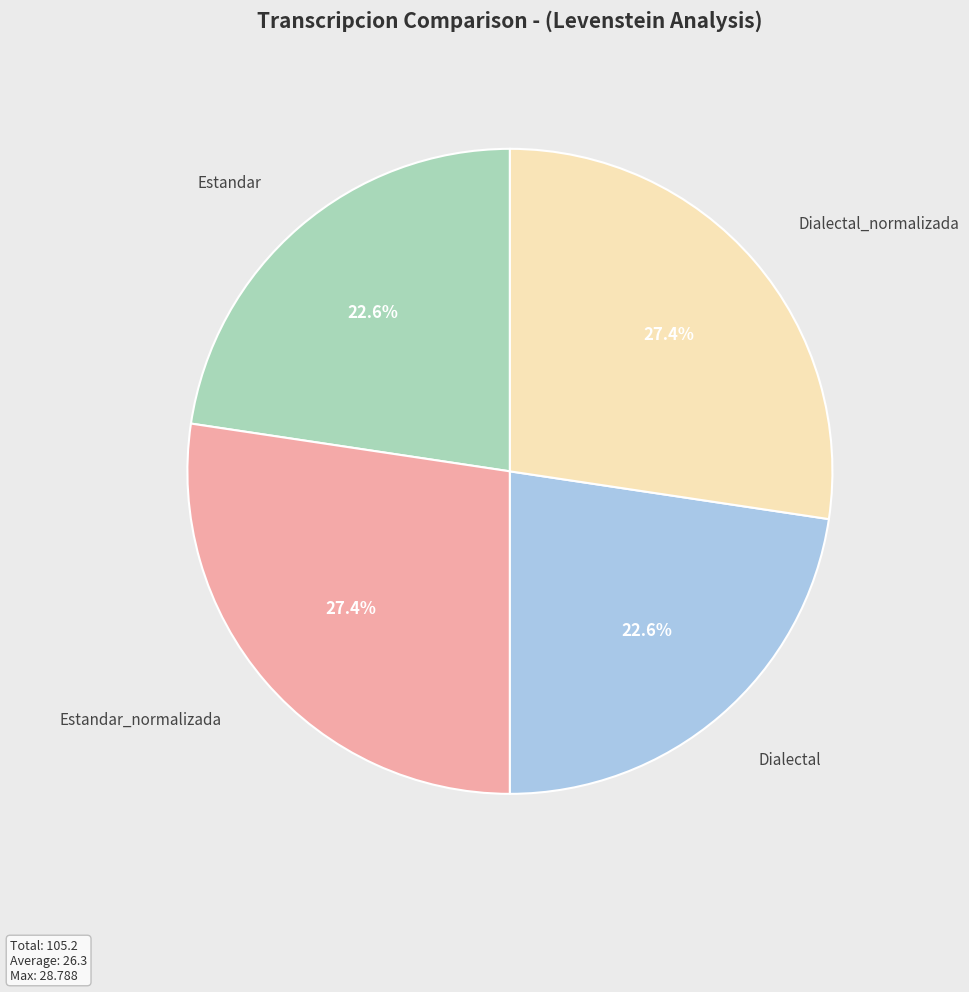

Does any single category account for the majority?

No